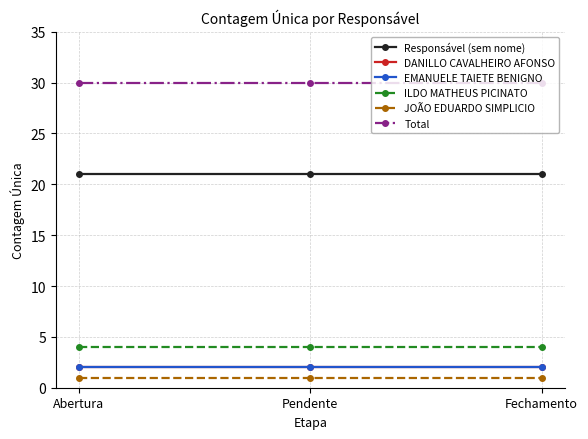

Is this an area chart (filled region under the line)?

No